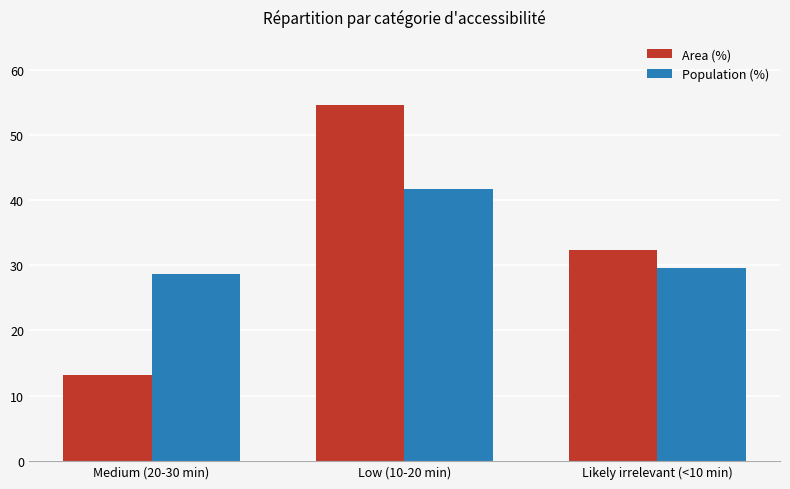

What is the spread (max minus min) of values at Low (10-20 min)?

12.8